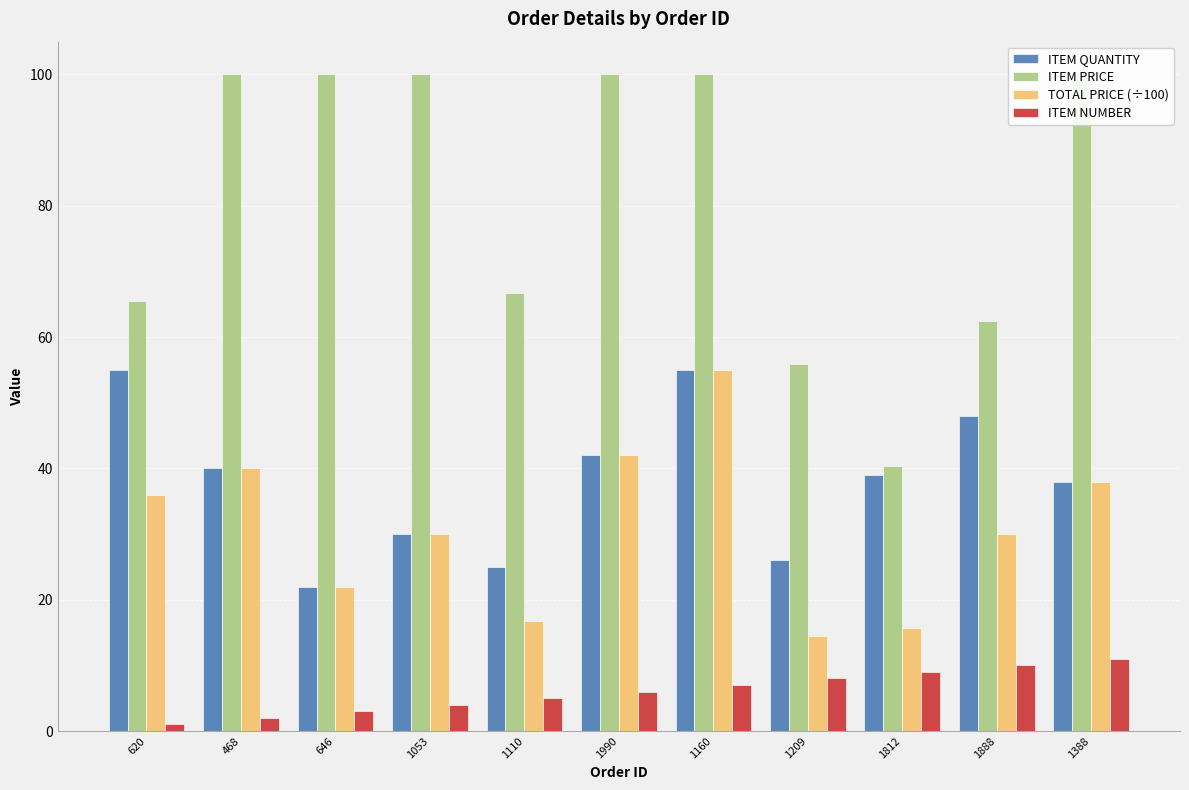

At which label does ITEM QUANTITY reach its peak?

620